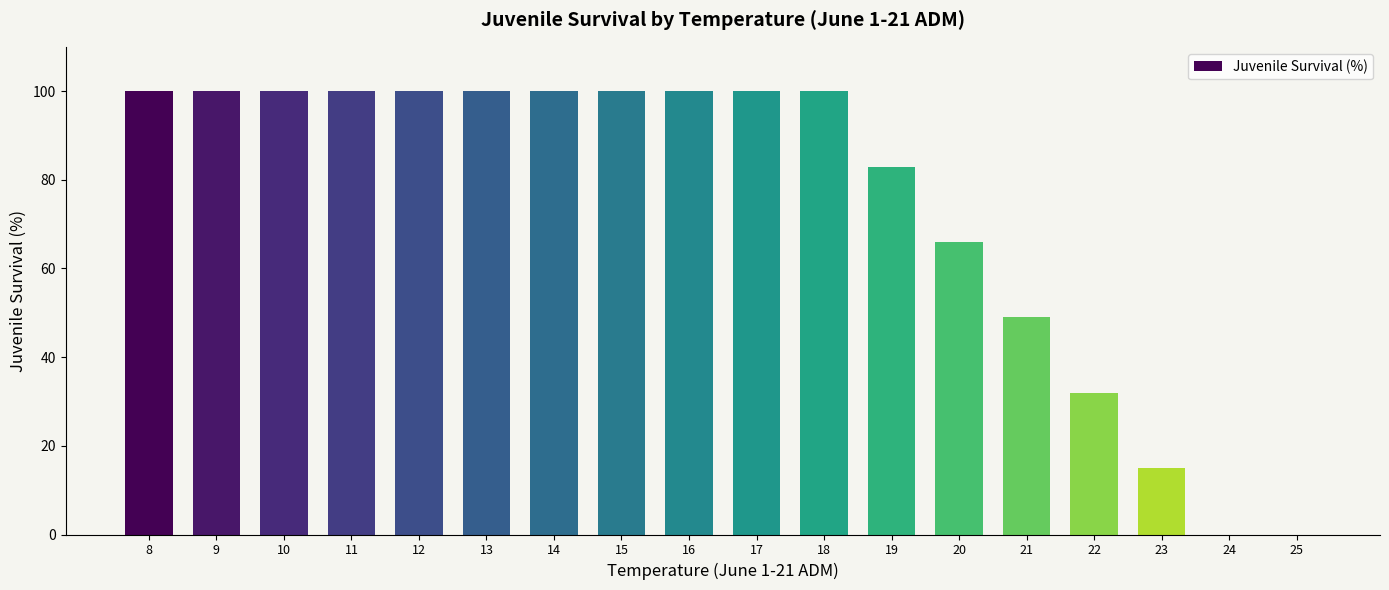

The chart shows a value of 137 at 11. True or false?

False